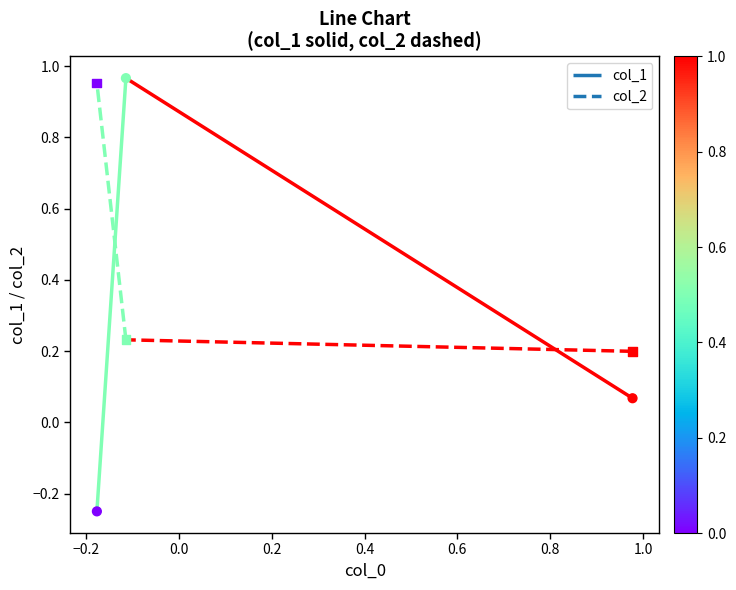

At how many categories does at least one series exceed 0?

3